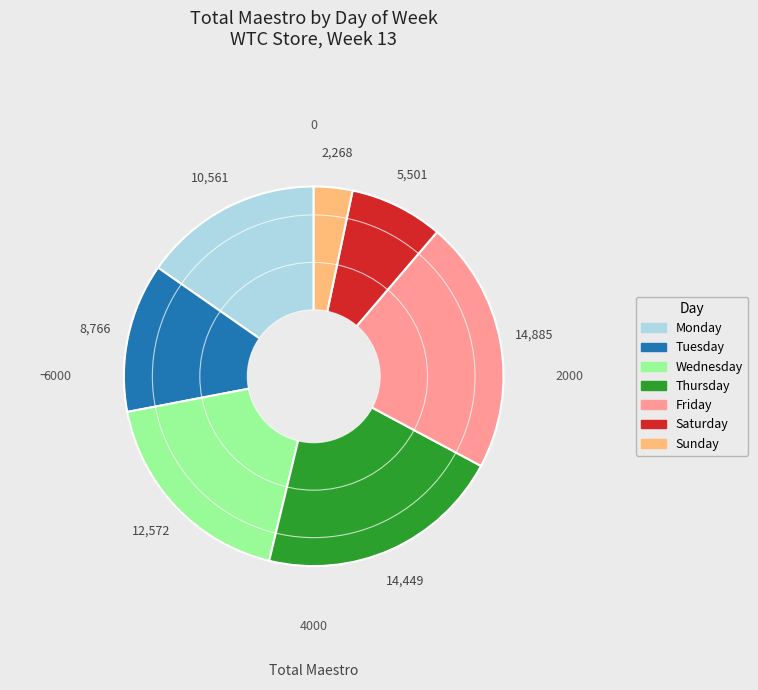

Does any single category account for the majority?

No